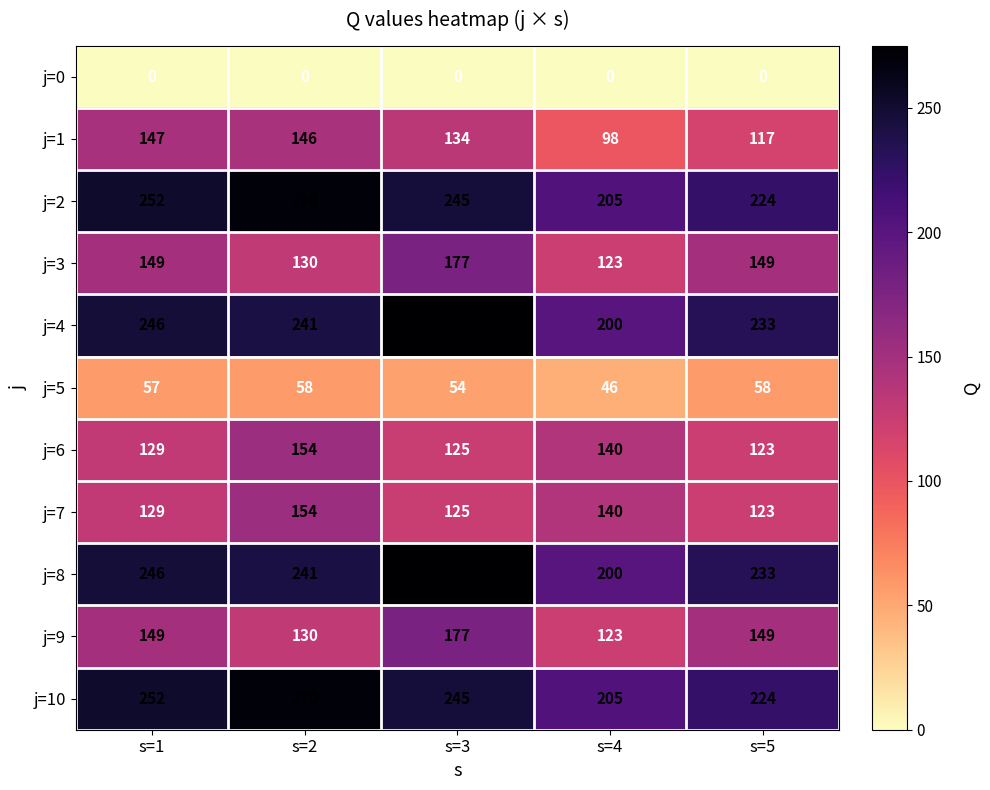

At which category does the chart reach its peak across all series?

s=3